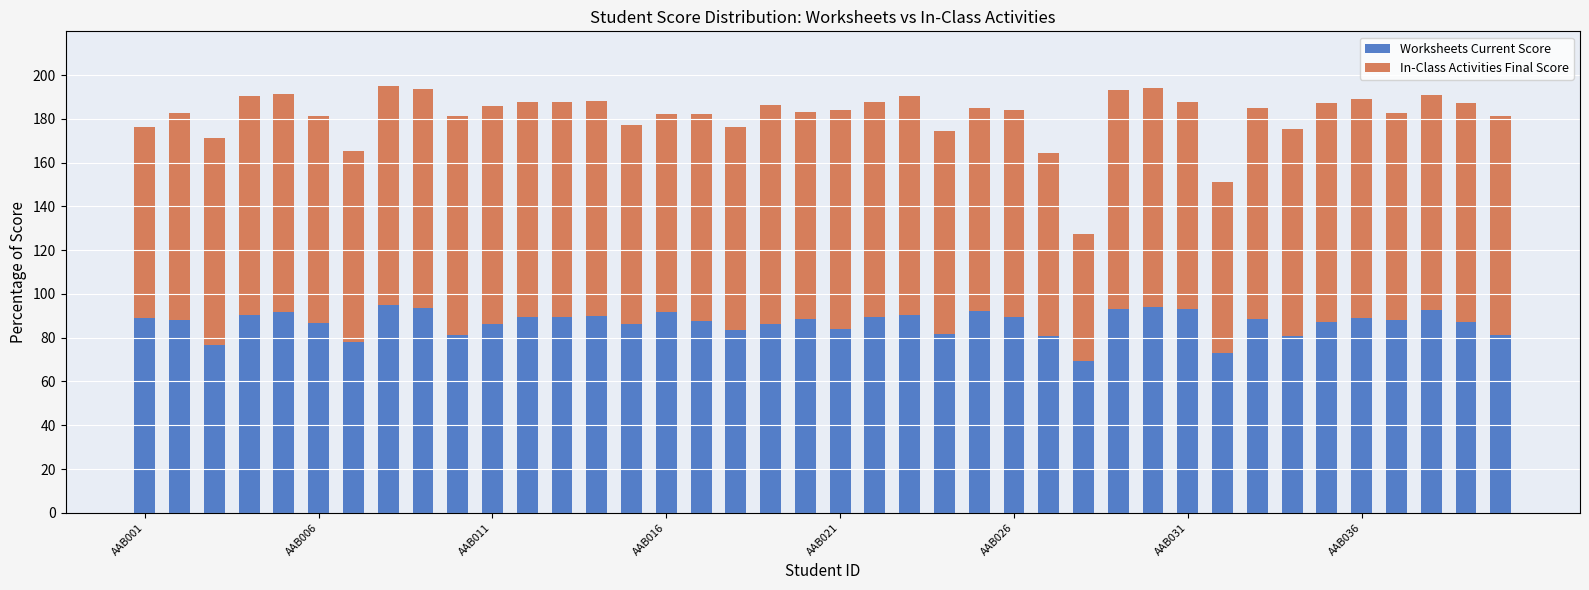

What is the maximum value for Worksheets Current Score?

95.0